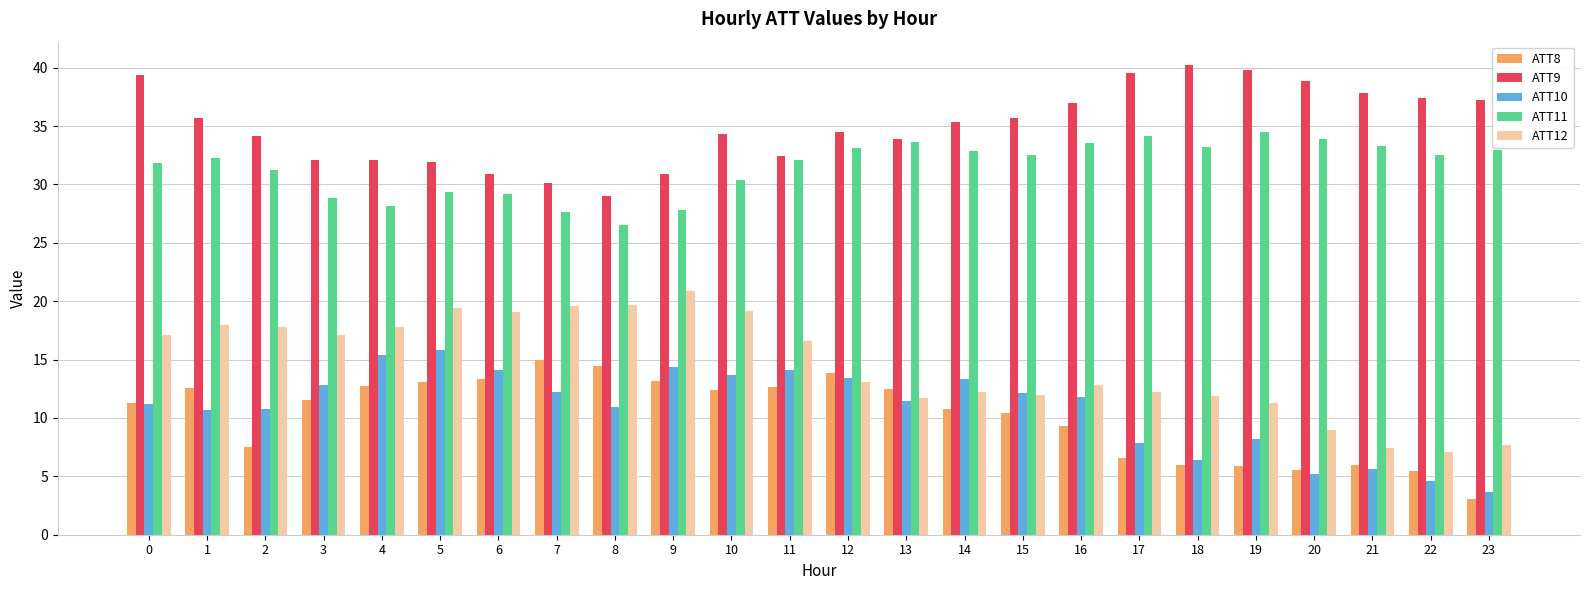

How many distinct data groups are displayed?

5